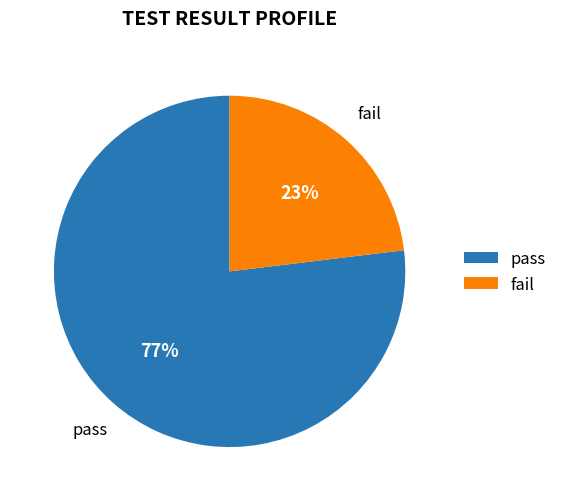

Is it true that pass is 77% of the pie?

True